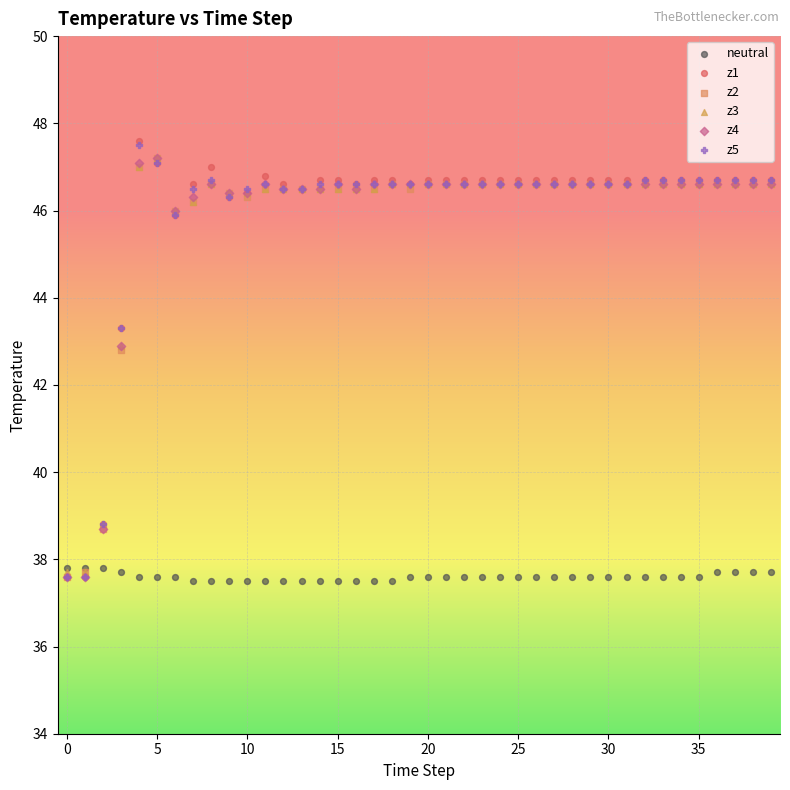

What are all the series names shown in the legend?

neutral, z1, z2, z3, z4, z5